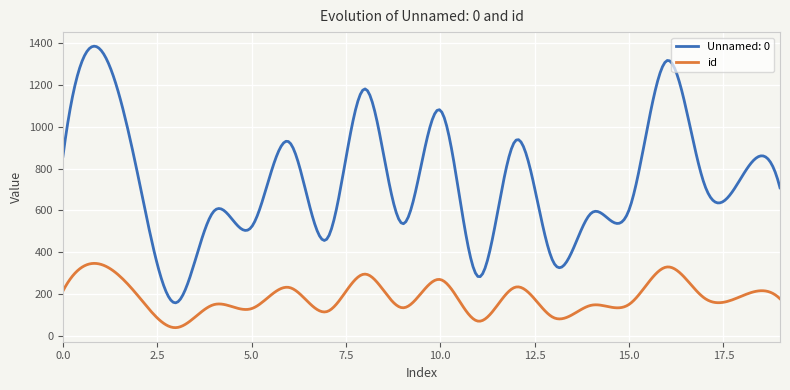

Which series has the widest spread of values?

Unnamed: 0